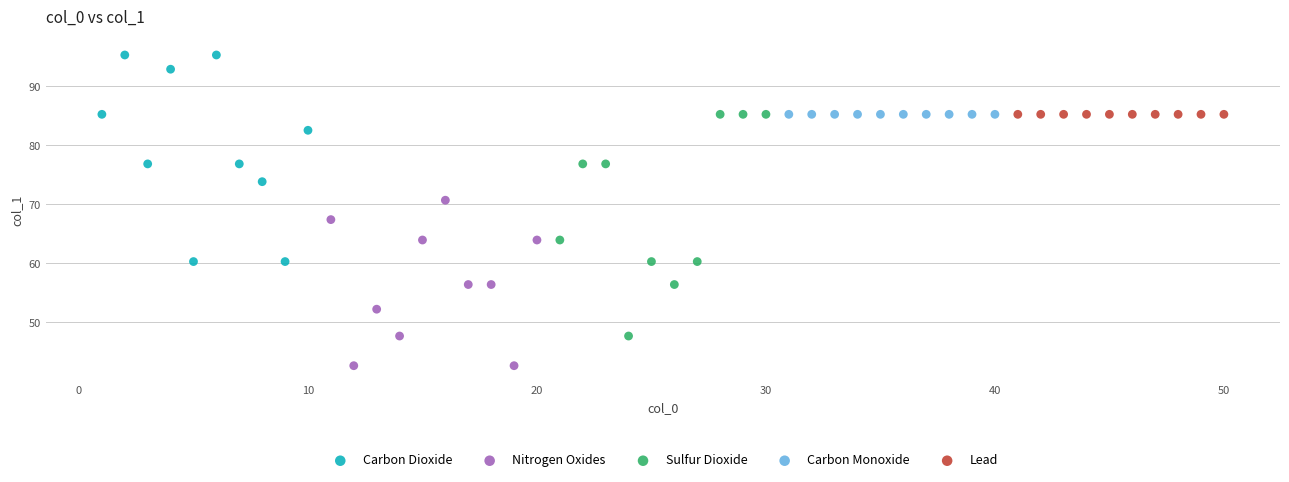

Which series contains the lowest Y value?

Nitrogen Oxides